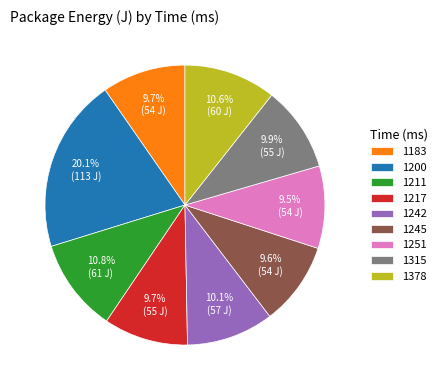

What percentage do 1378 and 1211 together represent?

21.4%